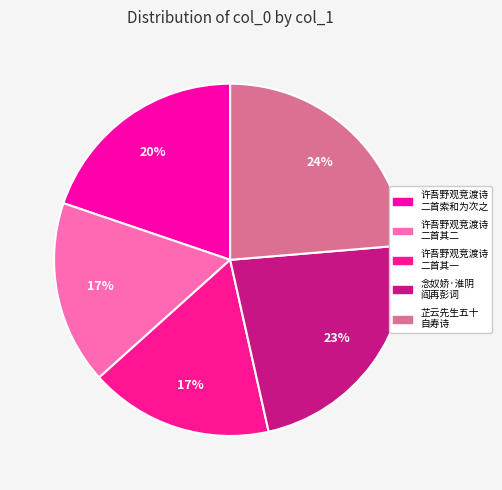

How many slices are in this pie chart?

5